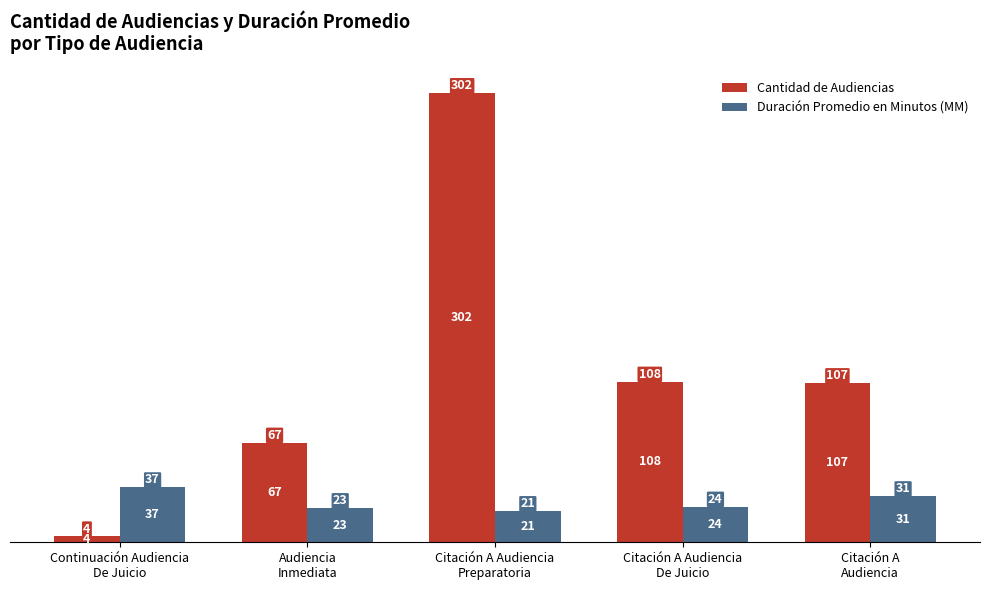

What is the lowest value of the Duración Promedio en Minutos (MM) series?

21